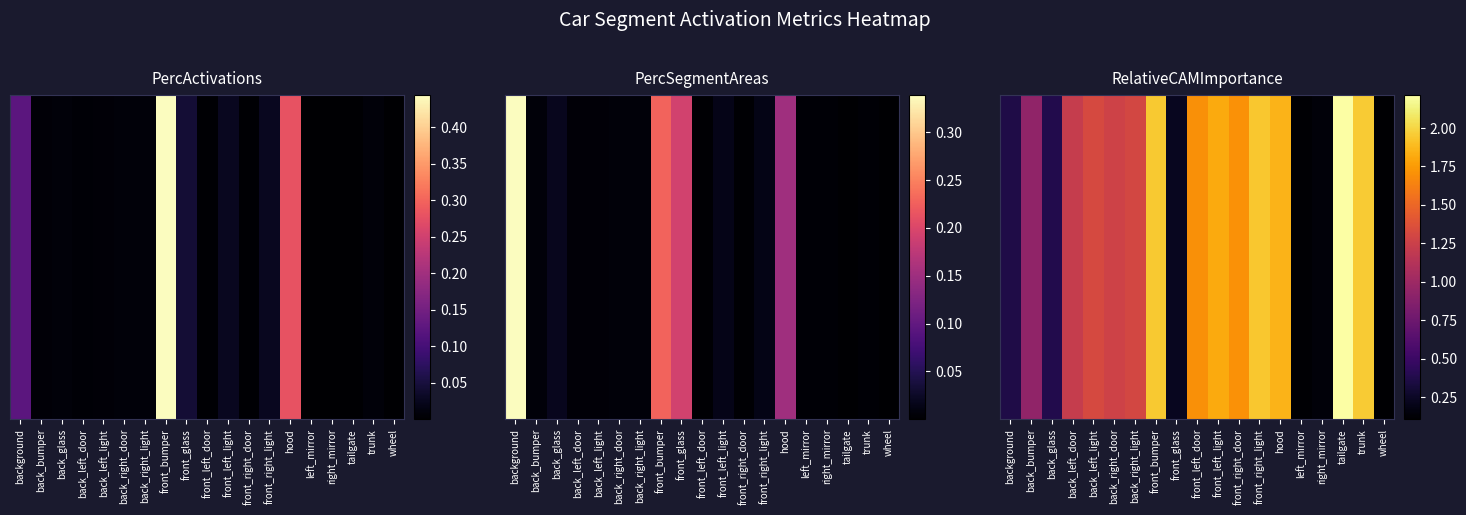

True or false: the data shows 0.1 at wheel.

False